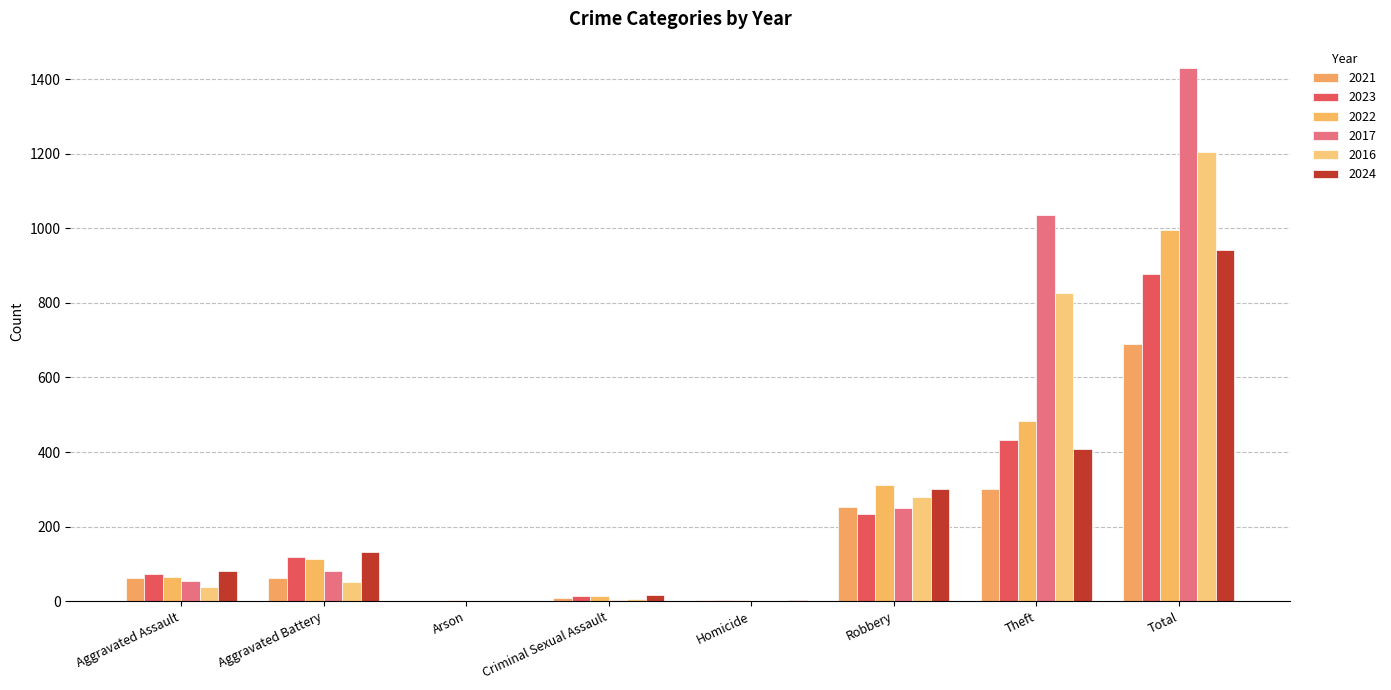

How many groups of bars are there?

8